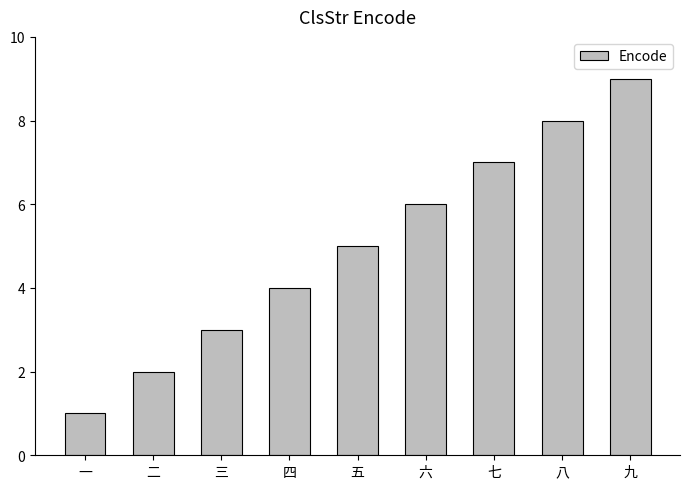

What is the maximum value shown in the chart?

9